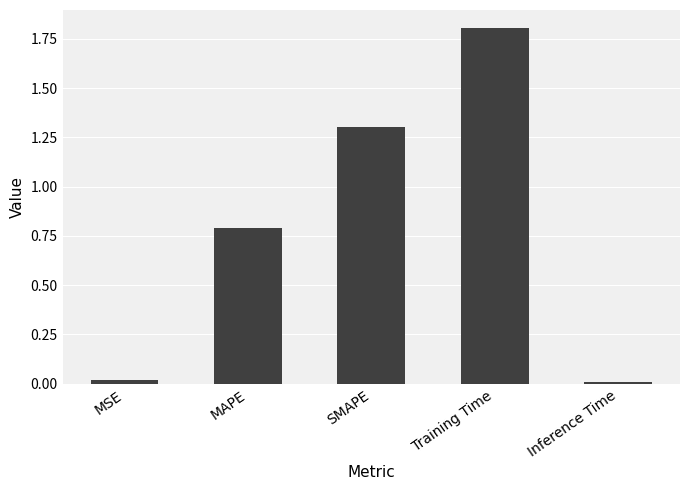

What is the label of the 2nd bar from the left?

MAPE